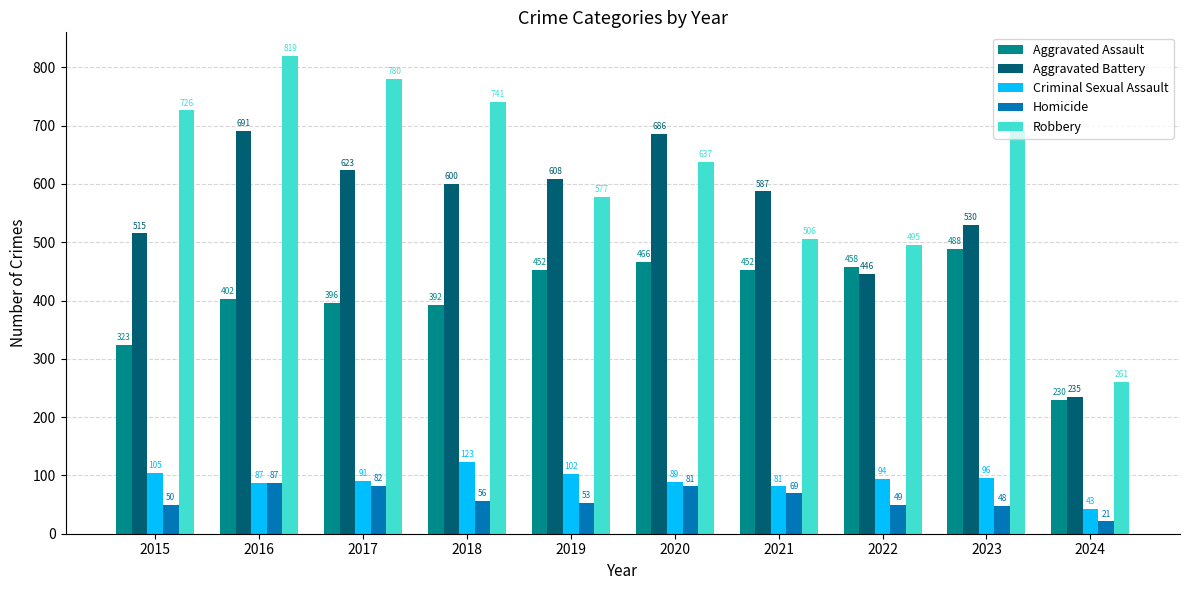

Read the Homicide value at 2022, to the nearest 10.

50